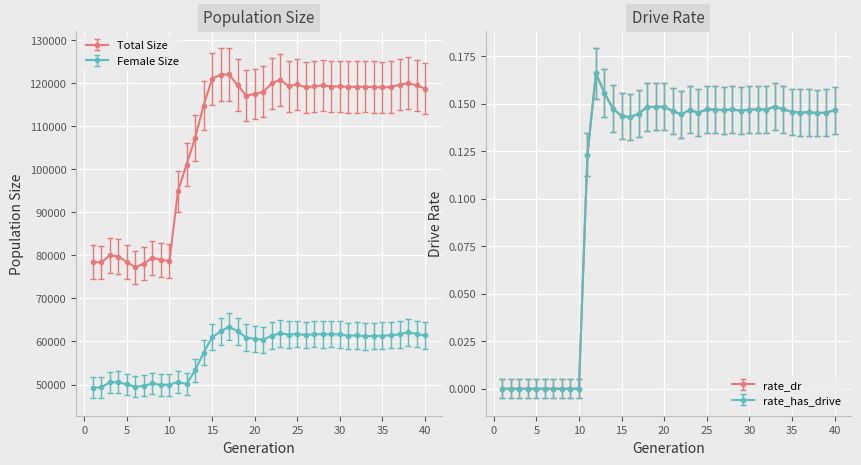

Reading left to right, what are all the values shown in this chart?

size: 1=78486.0	2=78369.0	3=79997.0	4=79740.0	5=78502.0	6=77244.0	7=78114.0	8=79470.0	9=79012.0	10=78696.0	11=94935.0	12=101080.0	13=107221.0	14=114807.0	15=121045.0	16=122012.0	17=122040.0	18=119556.0	19=117122.0	20=117520.0	21=118006.0	22=119947.0	23=120849.0	24=119290.0	25=119737.0	26=119042.0	27=119301.0	28=119508.0	29=119228.0	30=119278.0	31=119154.0	32=119156.0	33=119186.0	34=119110.0	35=119019.0	36=119164.0	37=119684.0	38=120016.0	39=119532.0	40=118717.0
female_size: 1=49280.0	2=49329.0	3=50498.0	4=50562.0	5=50005.0	6=49466.0	7=49704.0	8=50266.0	9=49889.0	10=49931.0	11=50645.0	12=50110.0	13=53270.0	14=57363.0	15=60956.0	16=62359.0	17=63434.0	18=62373.0	19=60922.0	20=60625.0	21=60408.0	22=61384.0	23=61902.0	24=61608.0	25=61765.0	26=61479.0	27=61702.0	28=61665.0	29=61719.0	30=61644.0	31=61317.0	32=61407.0	33=61196.0	34=61288.0	35=61348.0	36=61443.0	37=61677.0	38=62143.0	39=61759.0	40=61392.0
rate_dr: 1=0.0	2=0.0	3=0.0	4=0.0	5=0.0	6=0.0	7=0.0	8=0.0	9=0.0	10=0.0	11=0.1	12=0.2	13=0.2	14=0.1	15=0.1	16=0.1	17=0.1	18=0.1	19=0.1	20=0.1	21=0.1	22=0.1	23=0.1	24=0.1	25=0.1	26=0.1	27=0.1	28=0.1	29=0.1	30=0.1	31=0.1	32=0.1	33=0.1	34=0.1	35=0.1	36=0.1	37=0.1	38=0.1	39=0.1	40=0.1
rate_has_drive: 1=-0.0	2=-0.0	3=-0.0	4=-0.0	5=-0.0	6=-0.0	7=-0.0	8=-0.0	9=-0.0	10=-0.0	11=0.1	12=0.2	13=0.1	14=0.1	15=0.1	16=0.1	17=0.1	18=0.1	19=0.1	20=0.1	21=0.1	22=0.1	23=0.1	24=0.1	25=0.1	26=0.1	27=0.1	28=0.1	29=0.1	30=0.1	31=0.1	32=0.1	33=0.1	34=0.1	35=0.1	36=0.1	37=0.1	38=0.1	39=0.1	40=0.1